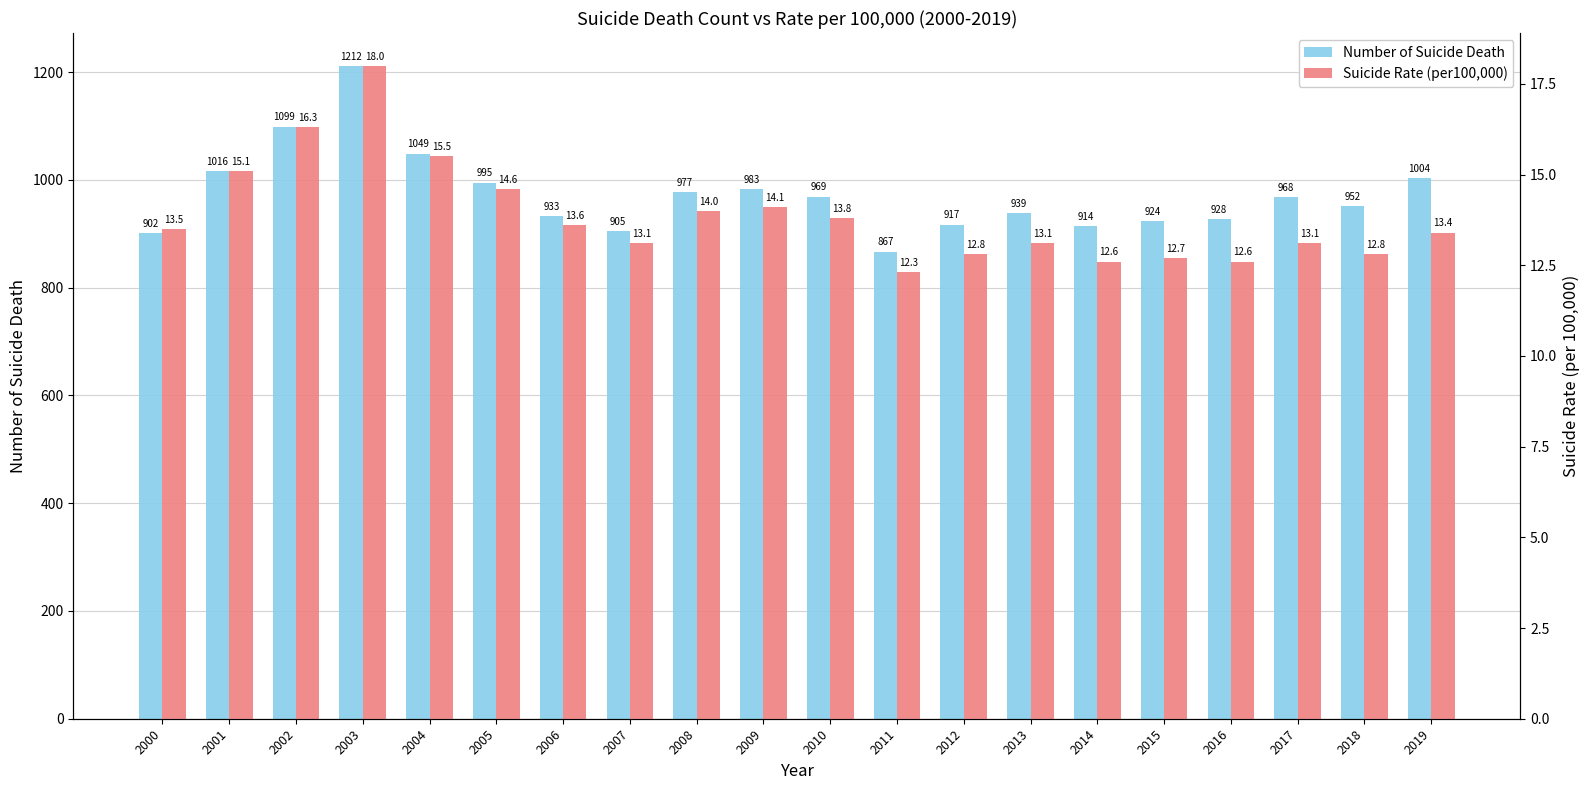

Which series has the widest spread of values?

Number of Suicide Death